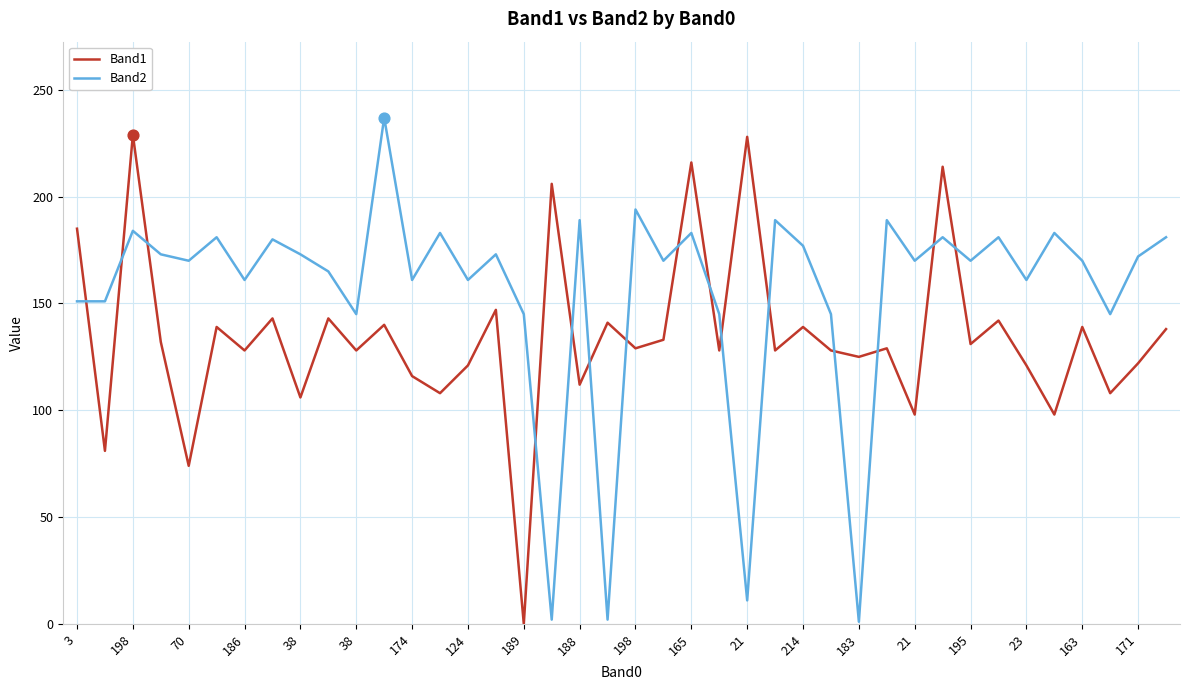

Which series has the largest total across all categories?

Band2